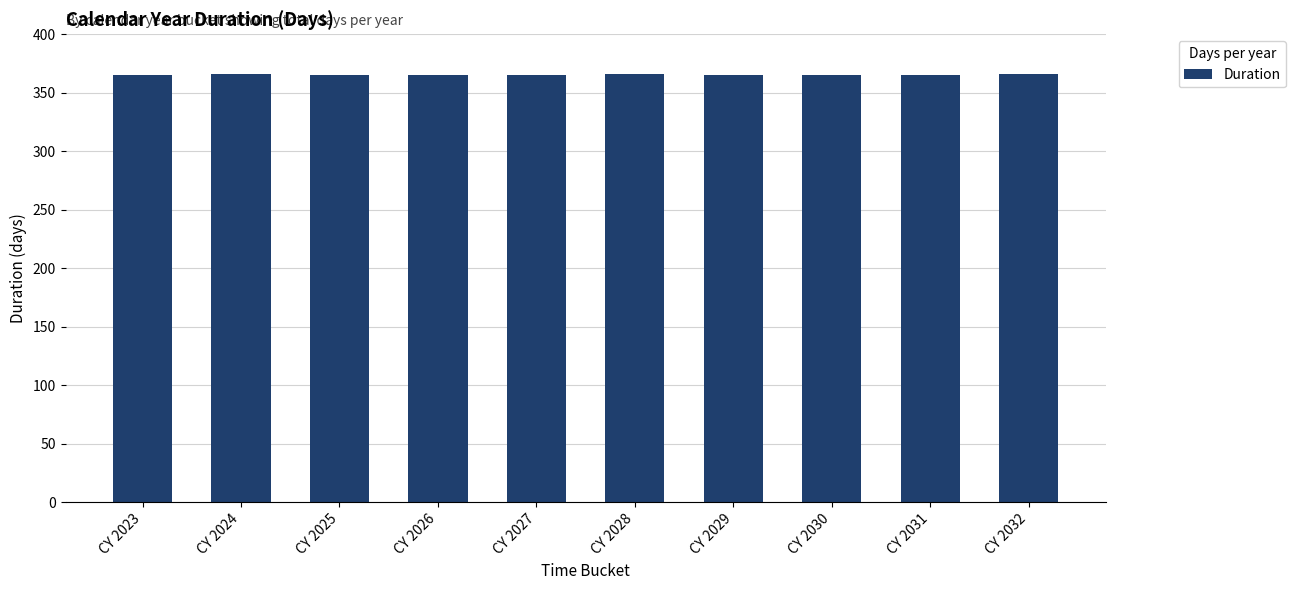

What is the ratio of the value at CY 2029 to the value at CY 2030?

1.0